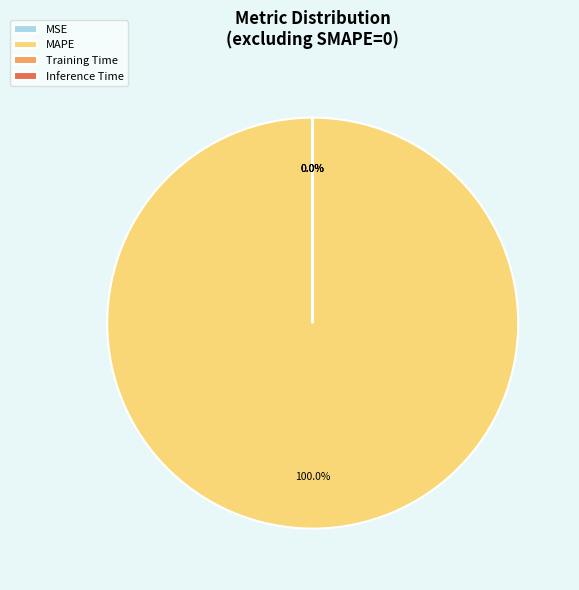

Which slice is the largest?

MAPE